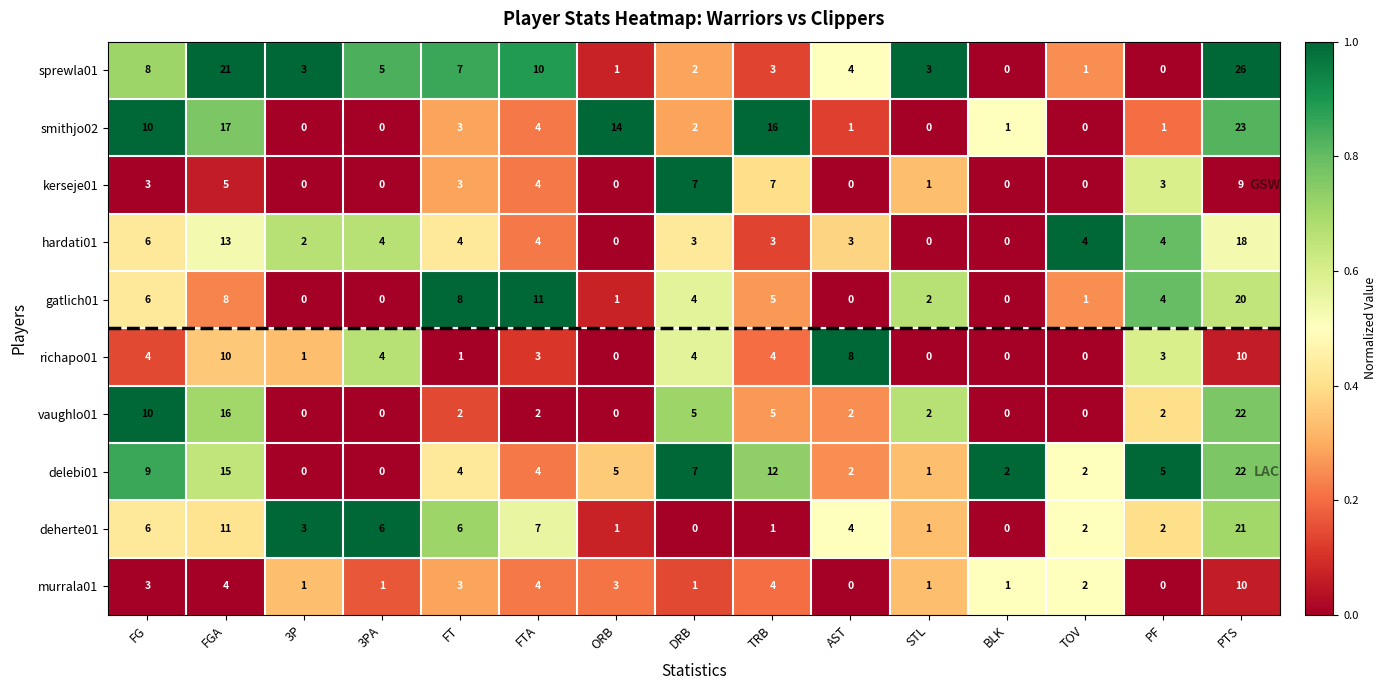

What is the average value of the sprewla01 series?

6